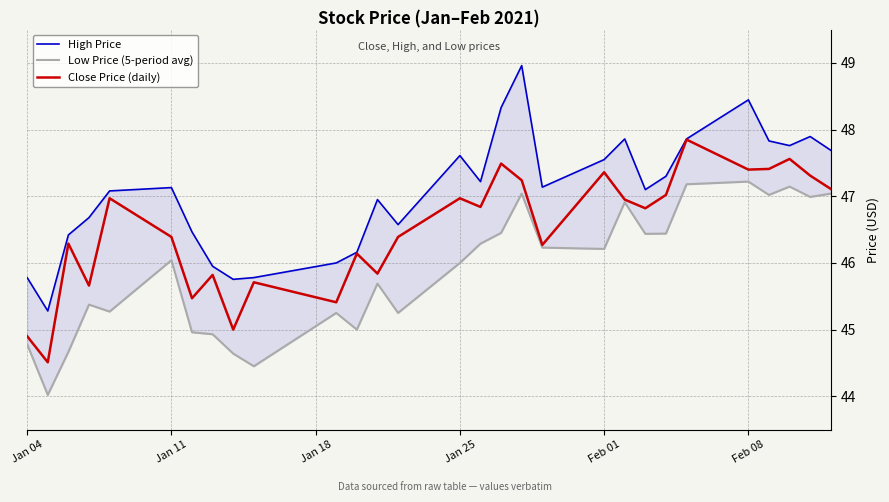

True or false: Close Price (daily) and High Price intersect in this chart.

False